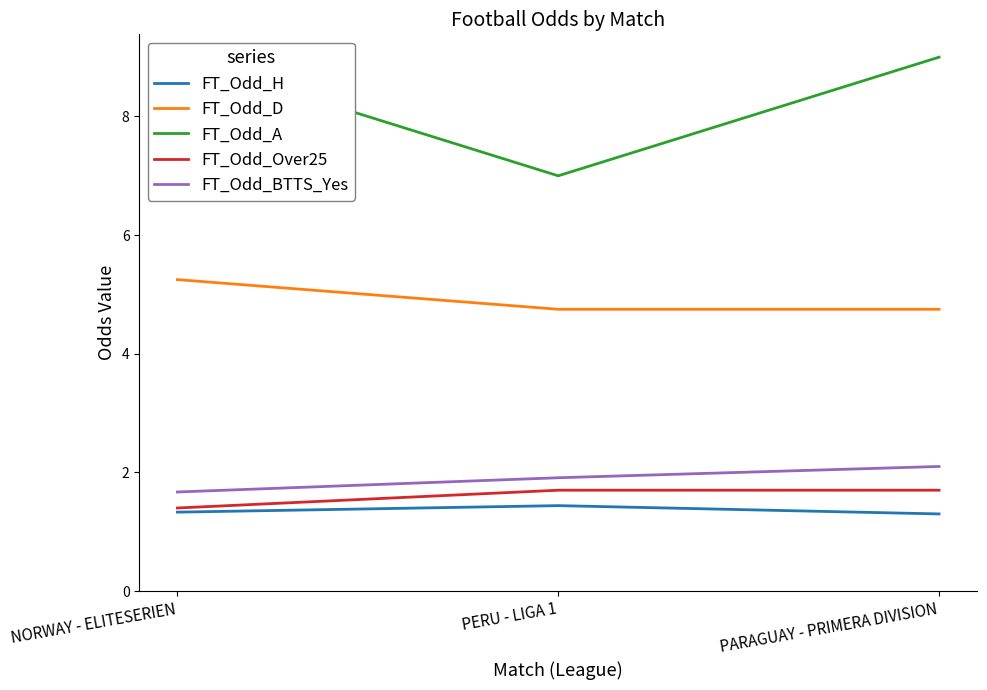

List the series in order of their peak value, highest first.

FT_Odd_A, FT_Odd_D, FT_Odd_BTTS_Yes, FT_Odd_Over25, FT_Odd_H